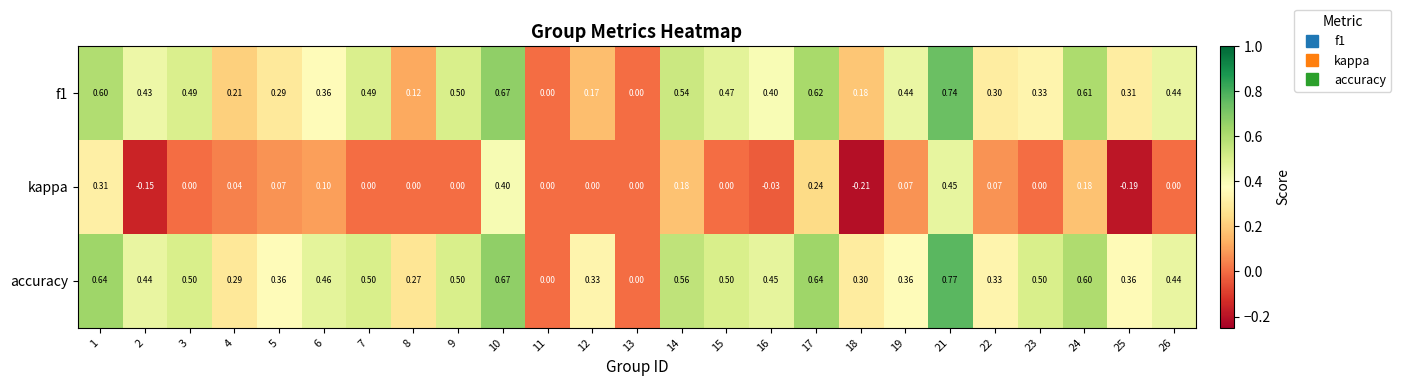

Which series has the largest range (max minus min)?

accuracy